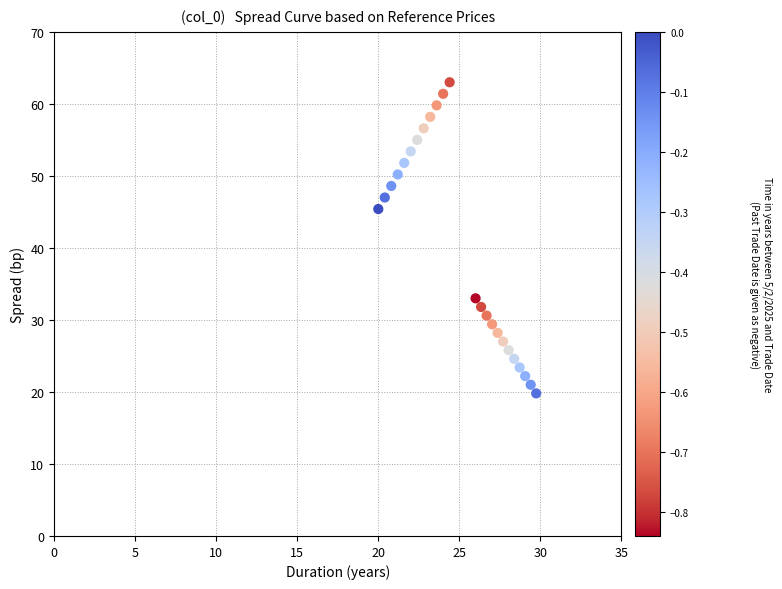

What is the range of Y values (max minus min)?

43.2